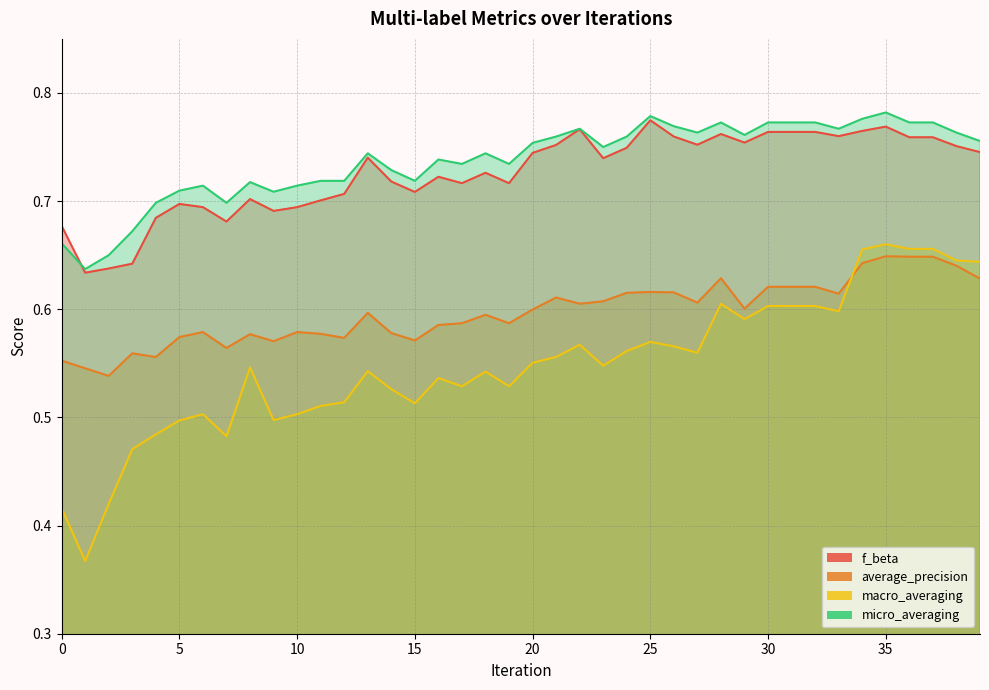

Which series has the largest total across all categories?

micro_averaging